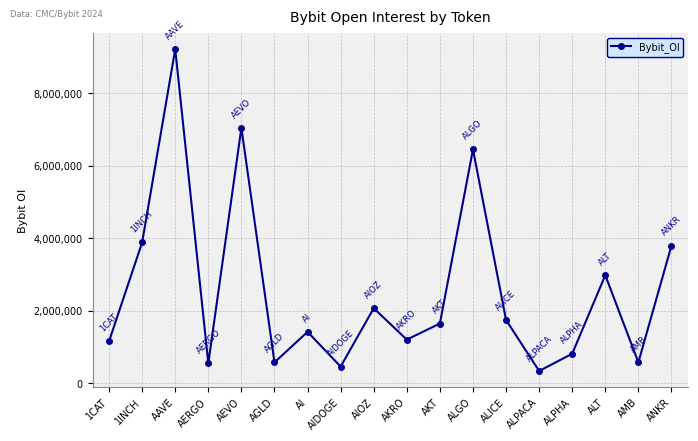

True or false: the data shows 4657845 at AEVO.

False